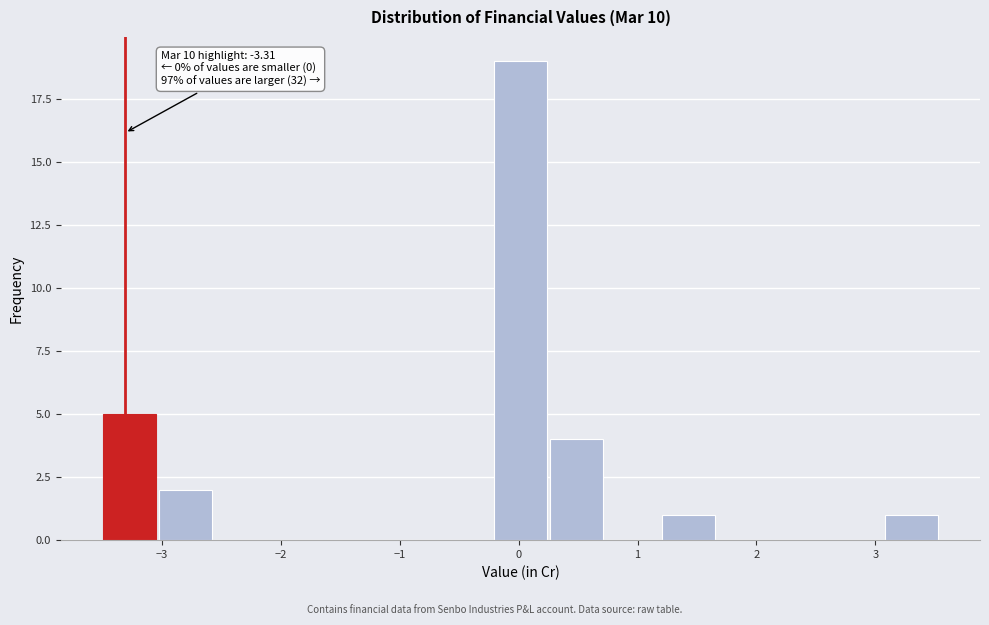

Over which range of the x-axis is the bar tallest?

-0.22 to 0.25